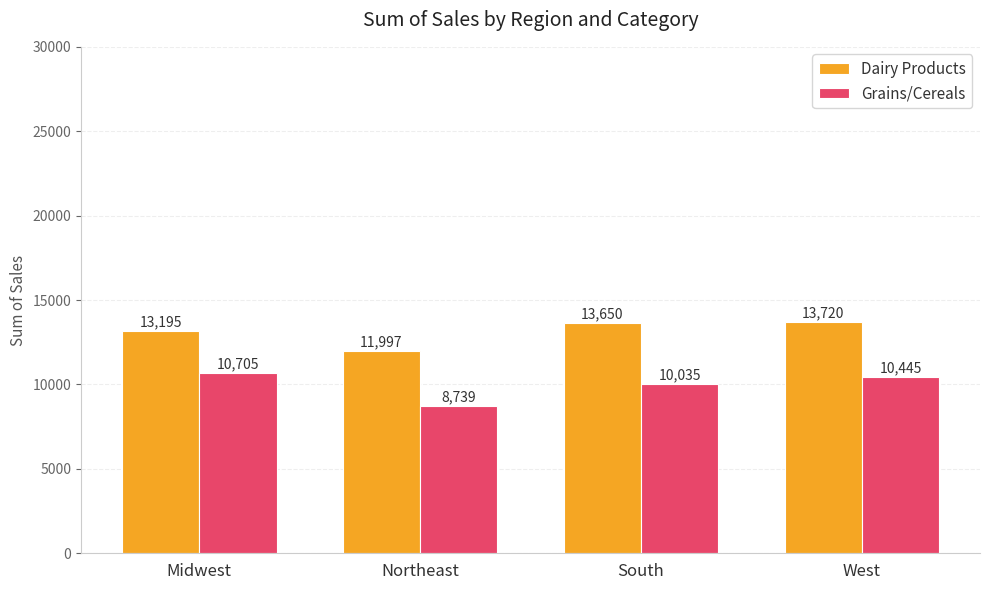

What is the sum of all Grains/Cereals values?

39924